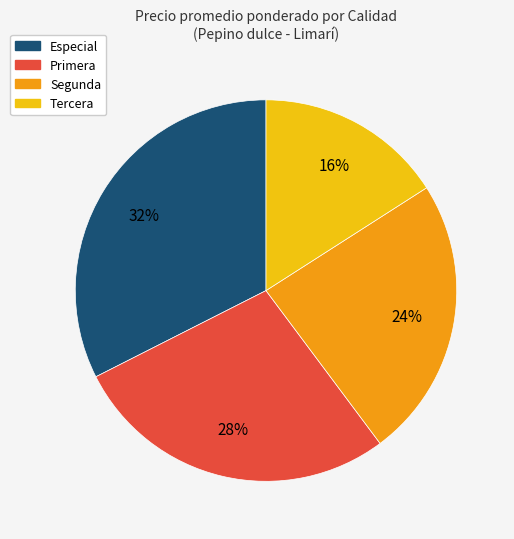

Rank the categories by value from lowest to highest.

Tercera, Segunda, Primera, Especial